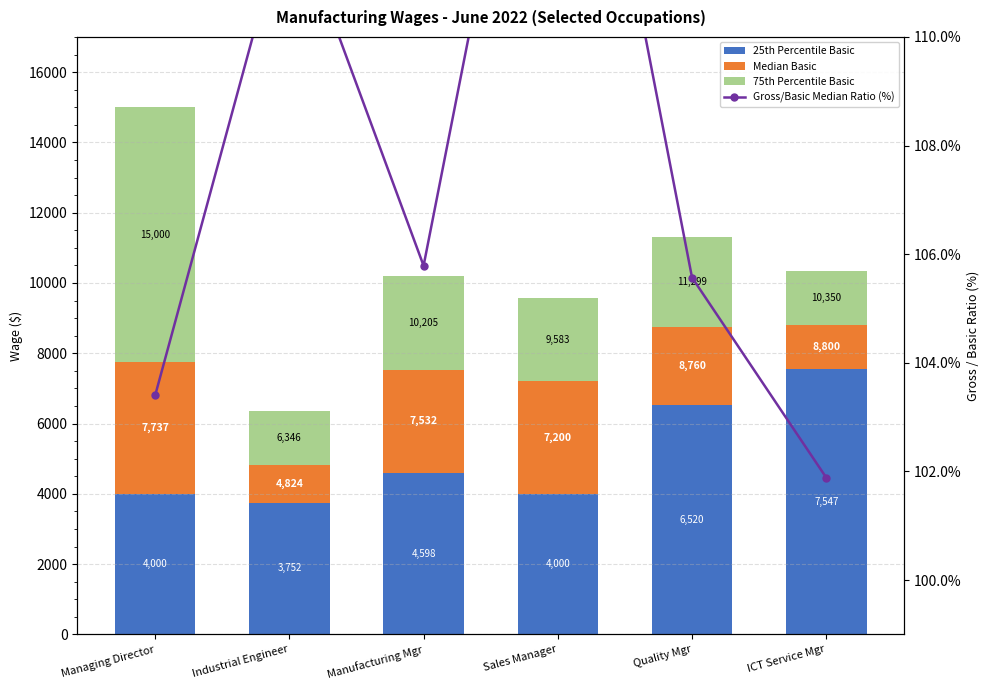

At which label is 25th Percentile Basic closest to 5649?

Quality Mgr